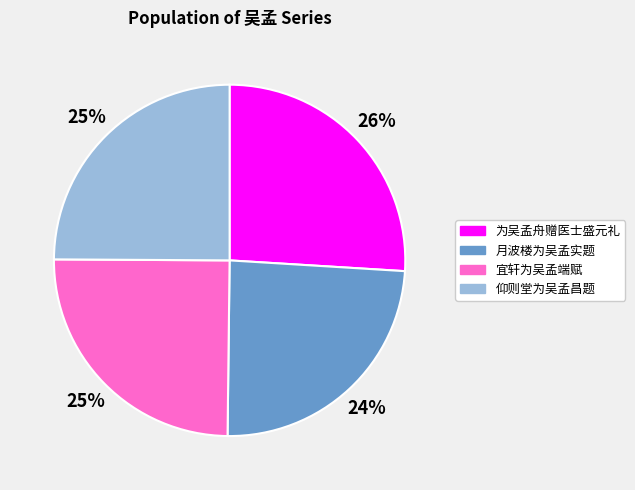

Is the sum of 仰则堂为吴孟昌题 and 为吴孟舟赠医士盛元礼 greater than half?

Yes